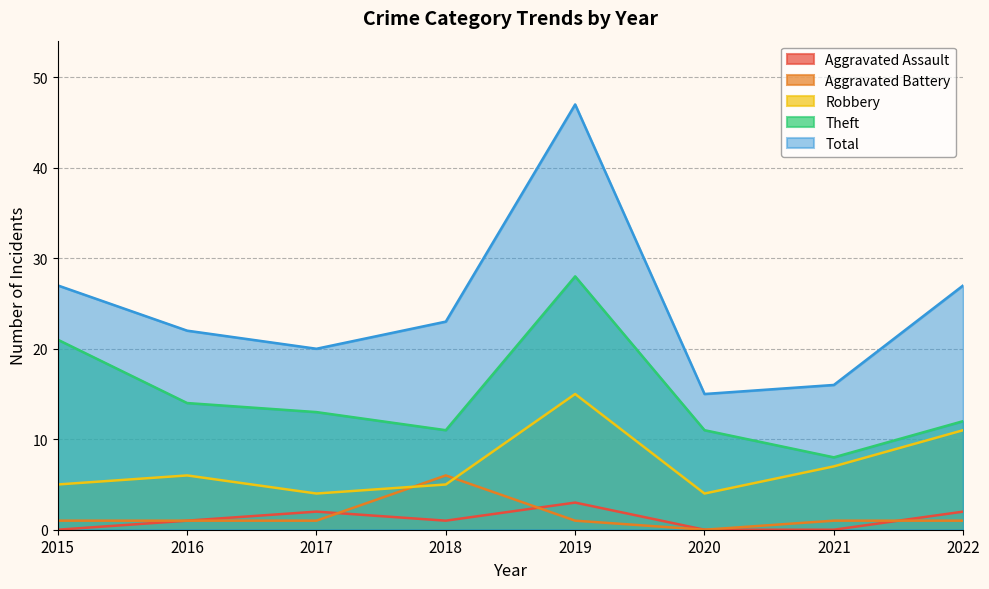

Where is the first local maximum for Robbery?

2016